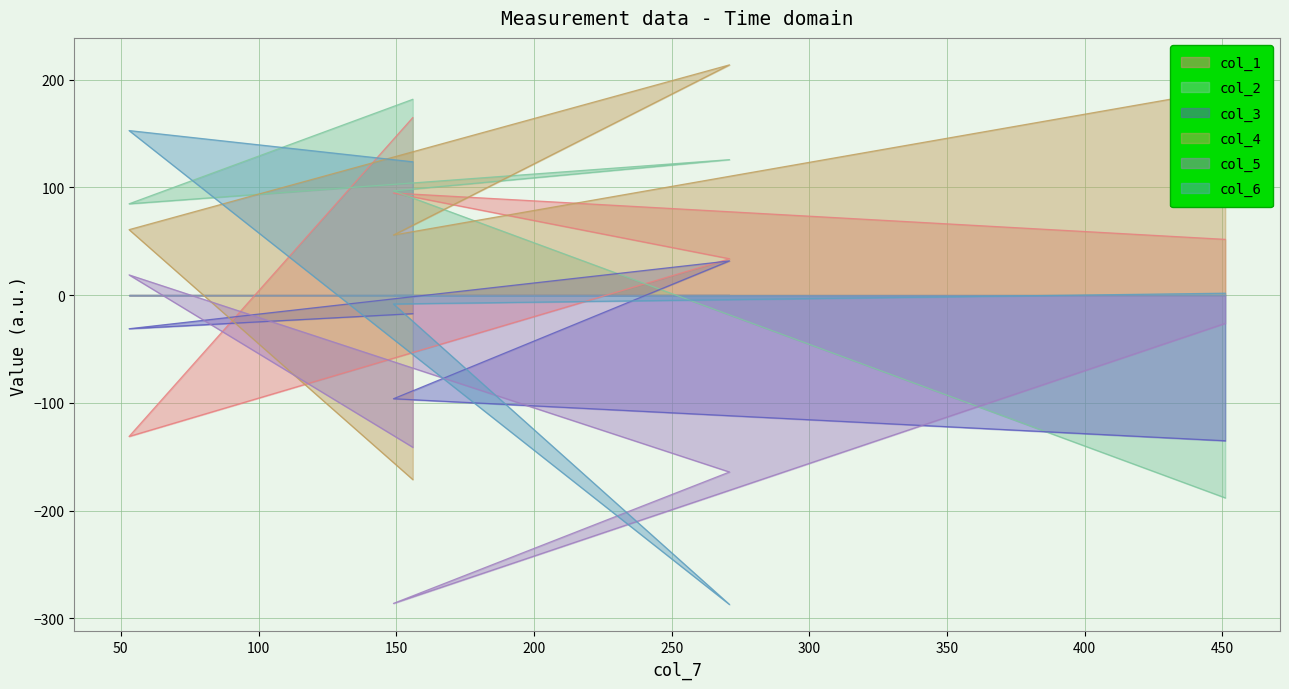

Rank the categories by col_6 value from highest to lowest.

53, 156, 451, 149, 271